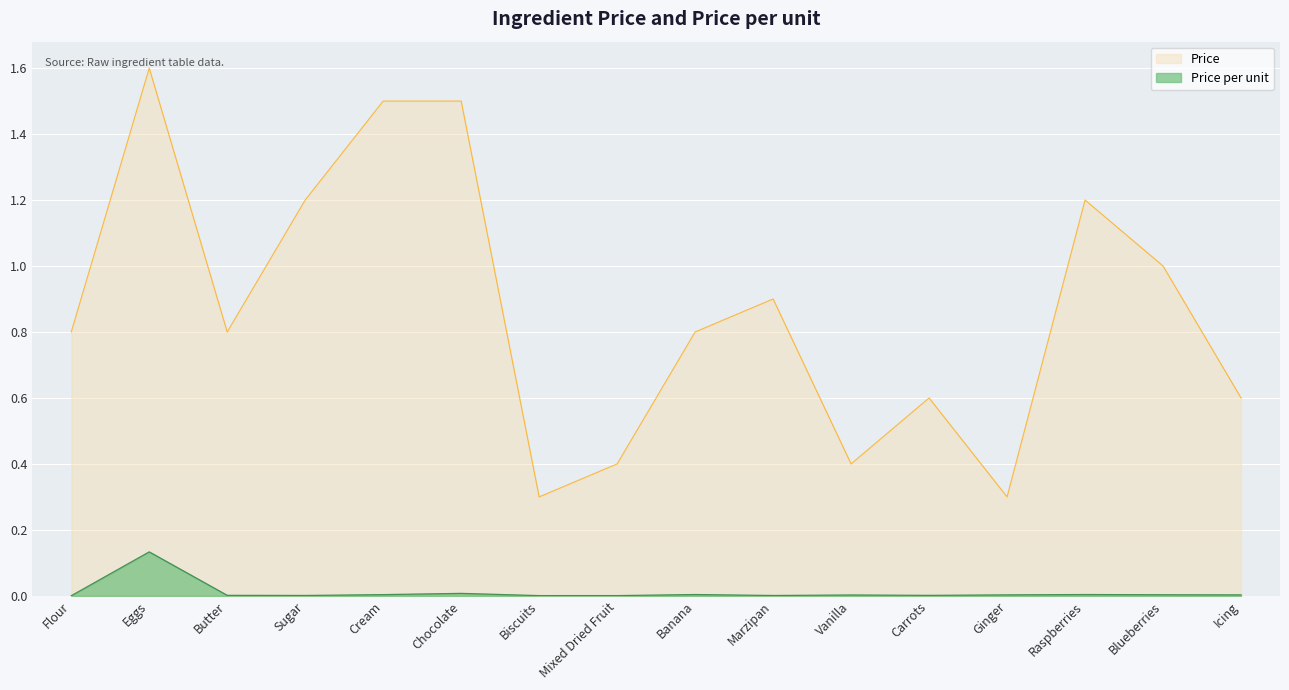

Reading left to right, what are all the values shown in this chart?

Price per unit: Flour=0.0	Eggs=0.1	Butter=0.0	Sugar=0.0	Cream=0.0	Chocolate=0.0	Biscuits=0.0	Mixed Dried Fruit=0.0	Banana=0.0	Marzipan=0.0	Vanilla=0.0	Carrots=0.0	Ginger=0.0	Raspberries=0.0	Blueberries=0.0	Icing=0.0
Price: Flour=0.8	Eggs=1.6	Butter=0.8	Sugar=1.2	Cream=1.5	Chocolate=1.5	Biscuits=0.3	Mixed Dried Fruit=0.4	Banana=0.8	Marzipan=0.9	Vanilla=0.4	Carrots=0.6	Ginger=0.3	Raspberries=1.2	Blueberries=1.0	Icing=0.6